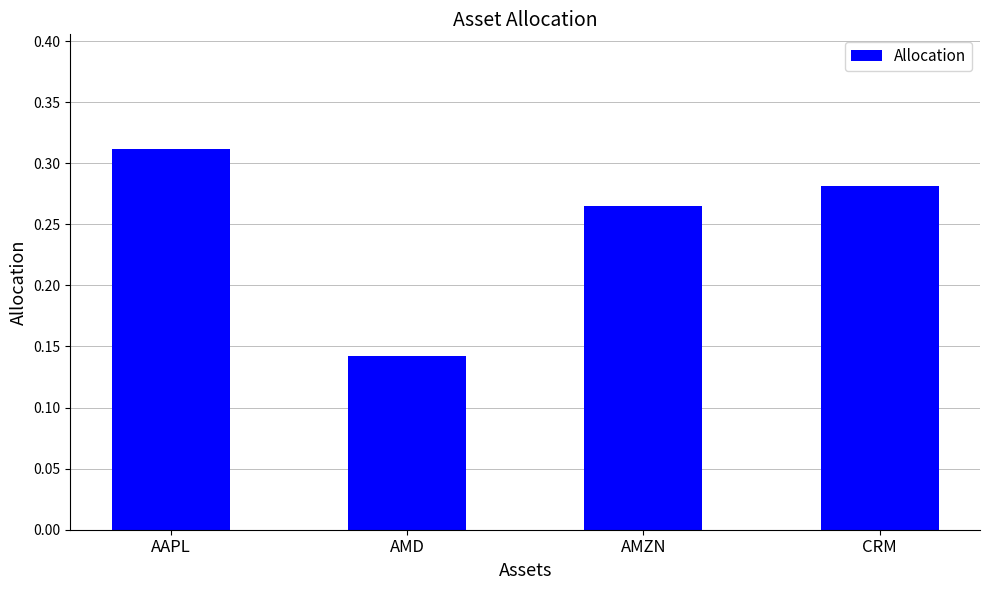

Are the bars horizontal?

No